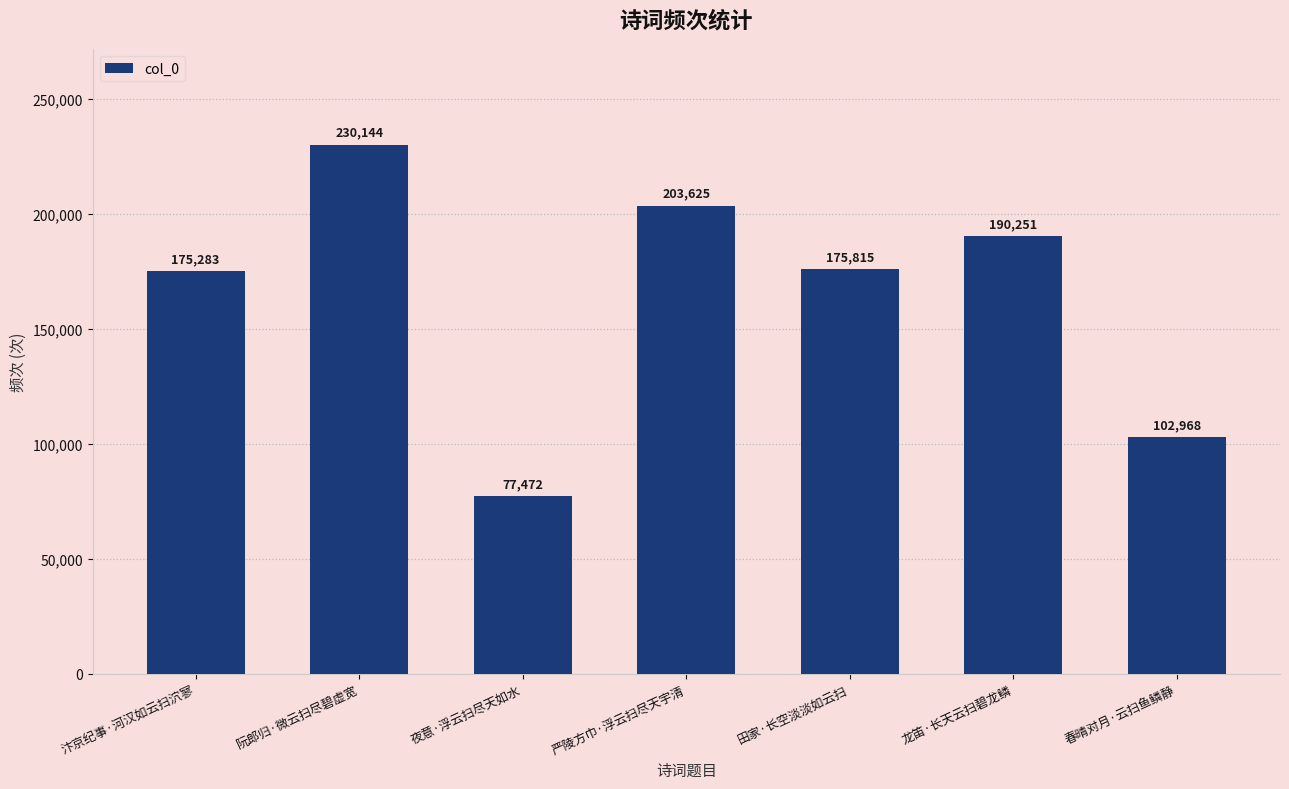

List the labels in order of value, largest first.

阮郎归·微云扫尽碧虚宽, 严陵方巾·浮云扫尽天宇清, 龙笛·长天云扫碧龙鳞, 田家·长空淡淡如云扫, 汴京纪事·河汉如云扫泬寥, 春晴对月·云扫鱼鳞静, 夜意·浮云扫尽天如水